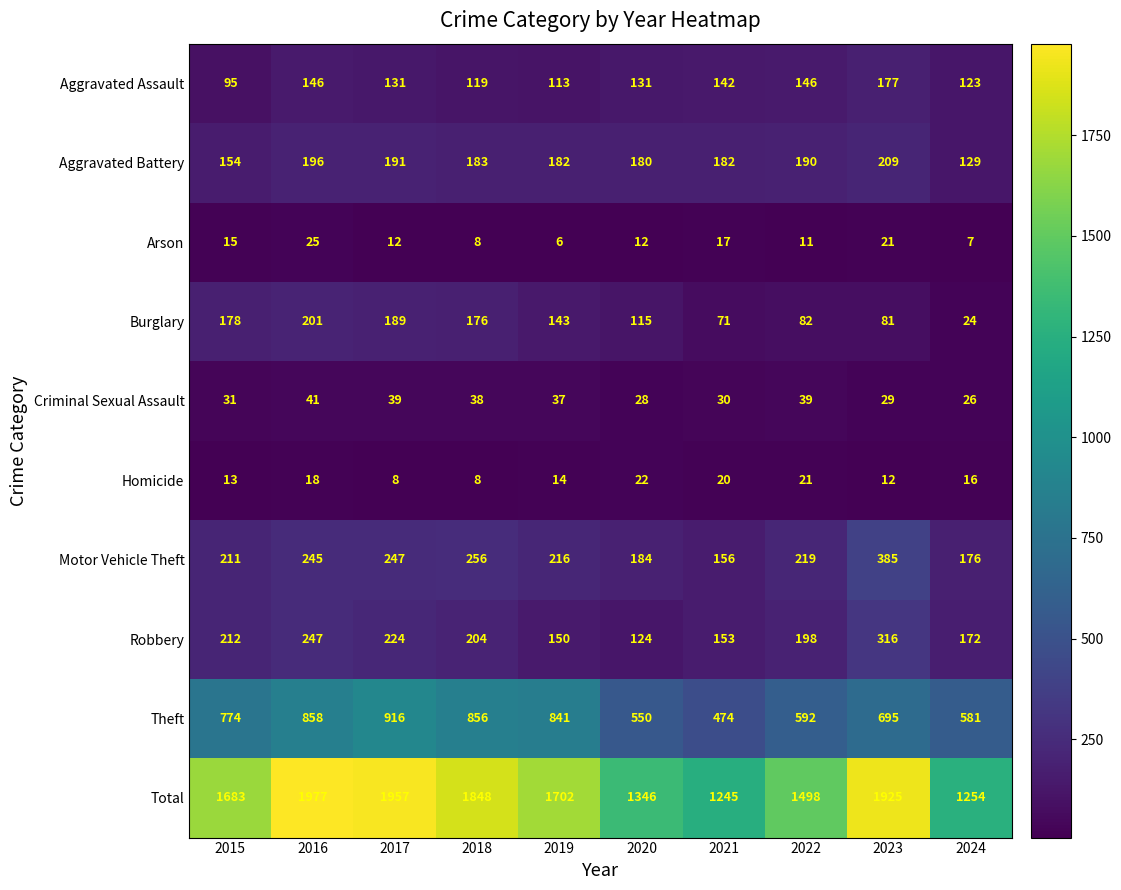

The value of Burglary at 2023 is 127. True or false?

False